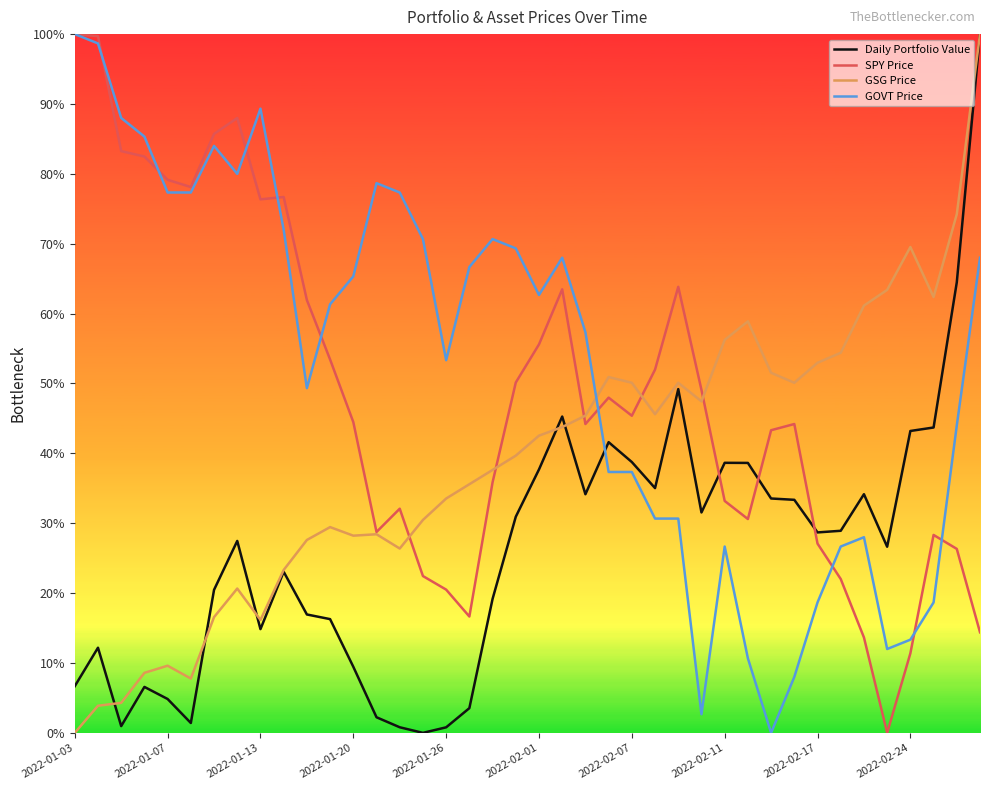

True or false: GOVT Price and Daily Portfolio Value cross at least once.

True